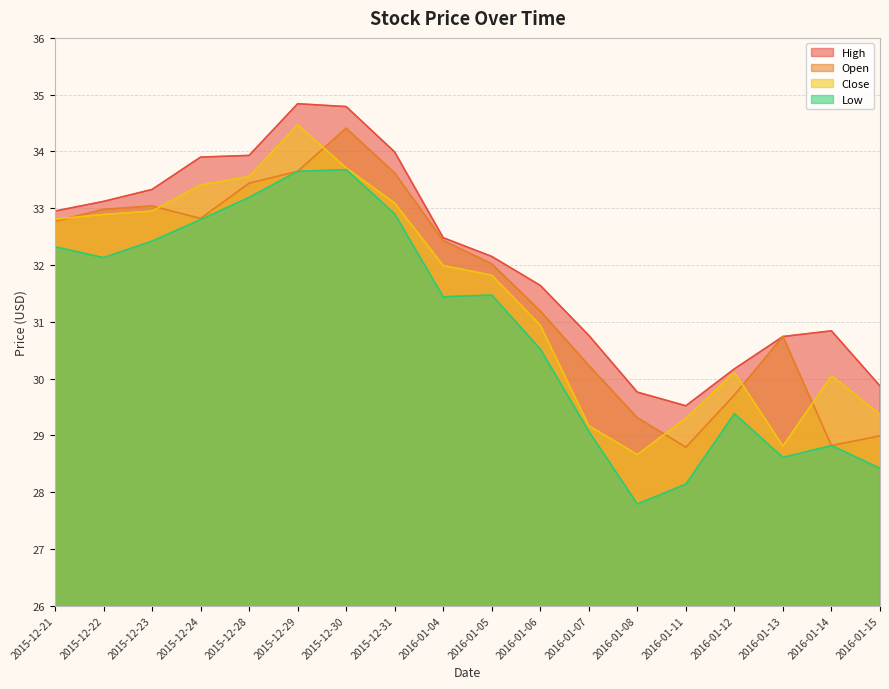

True or false: Open and Low cross at least once.

False